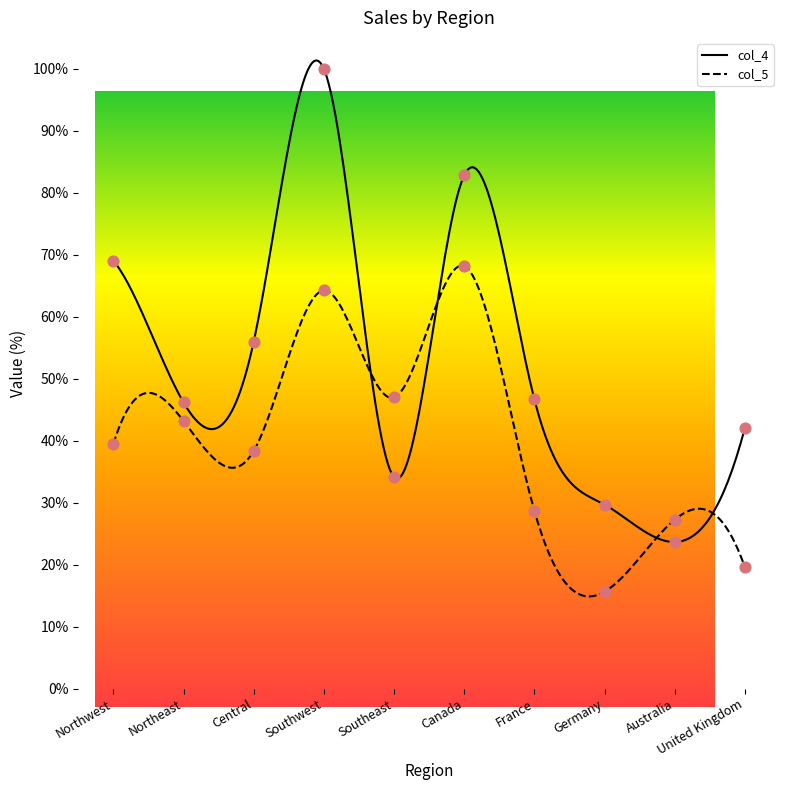

Which series reaches the minimum Y coordinate?

col_5